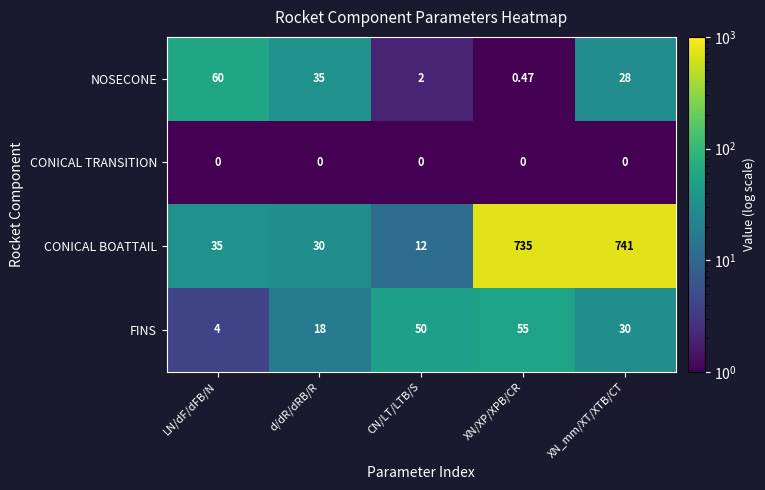

What is the total value across all series at XN/XP/XPB/CR?

790.5